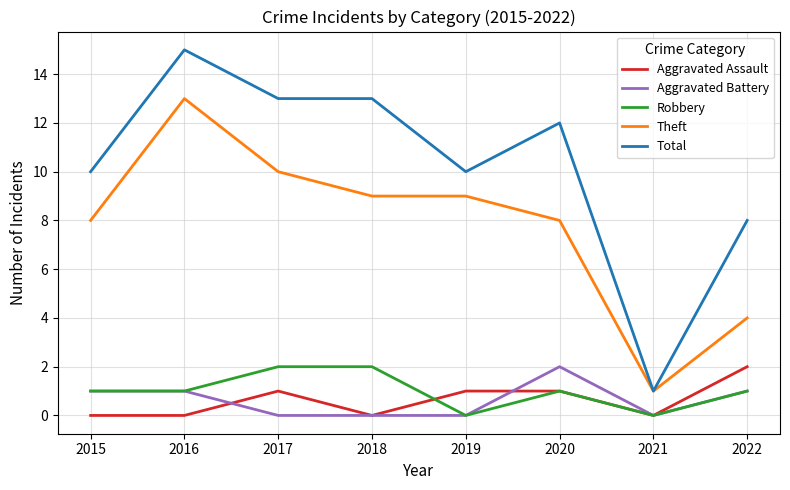

The value of Theft at 2017 is 3. True or false?

False